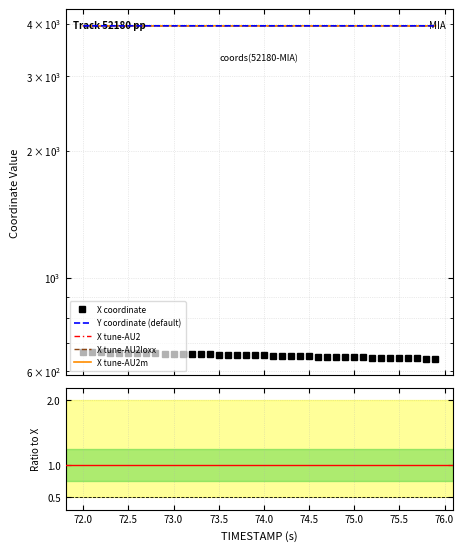

What is the minimum value shown in the chart?

641.8